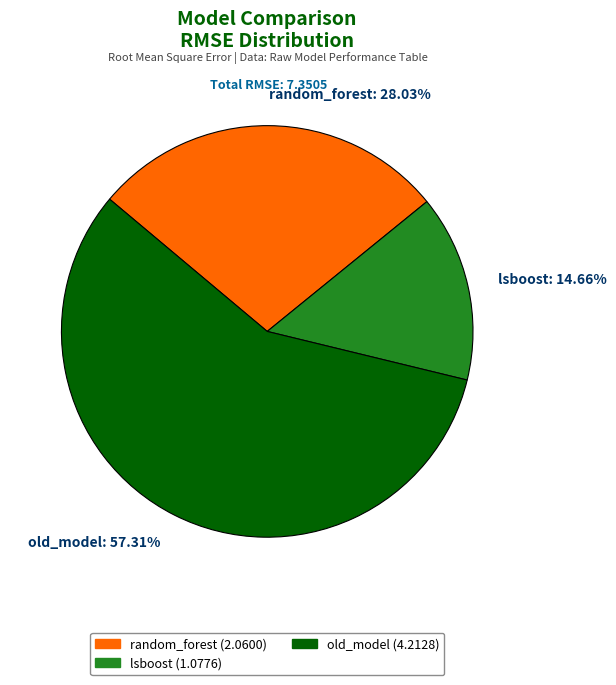

What is the smallest slice in the pie chart?

lsboost